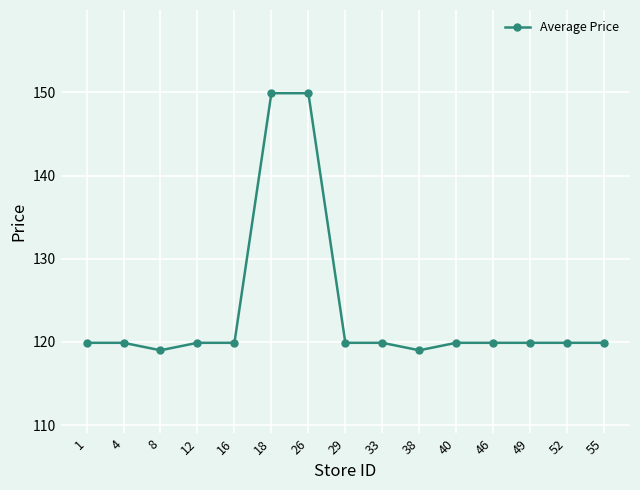

The chart shows a value of 119.9 at 55. True or false?

True